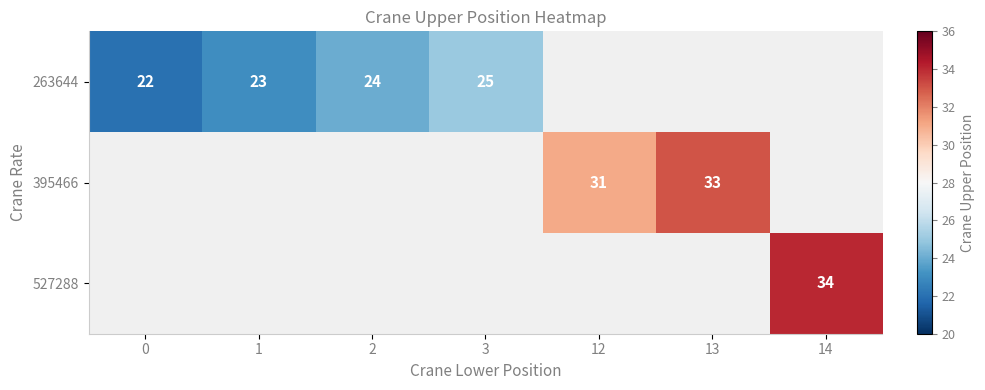

Which has a higher value, 2 or 14?

14